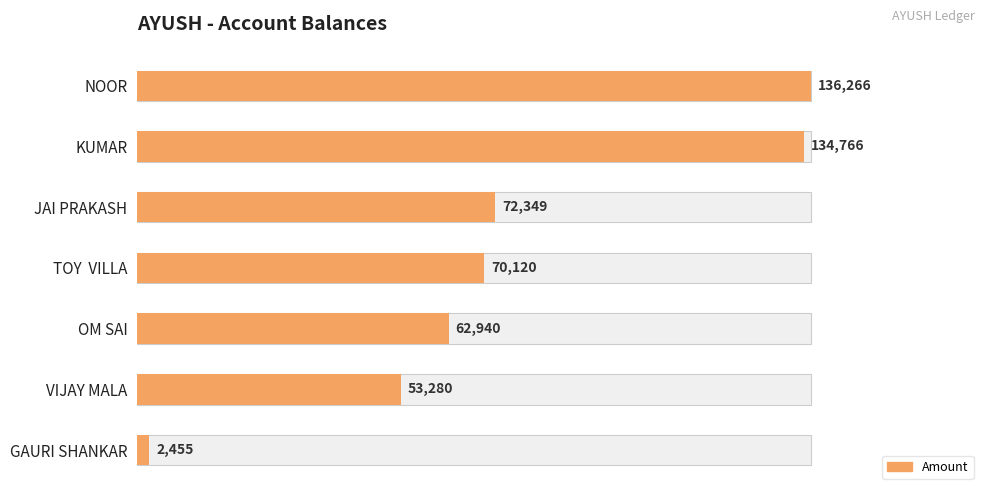

Reading left to right, transcribe all the data shown in this chart.

136266	134766	72349	70120	62940	53280	2455